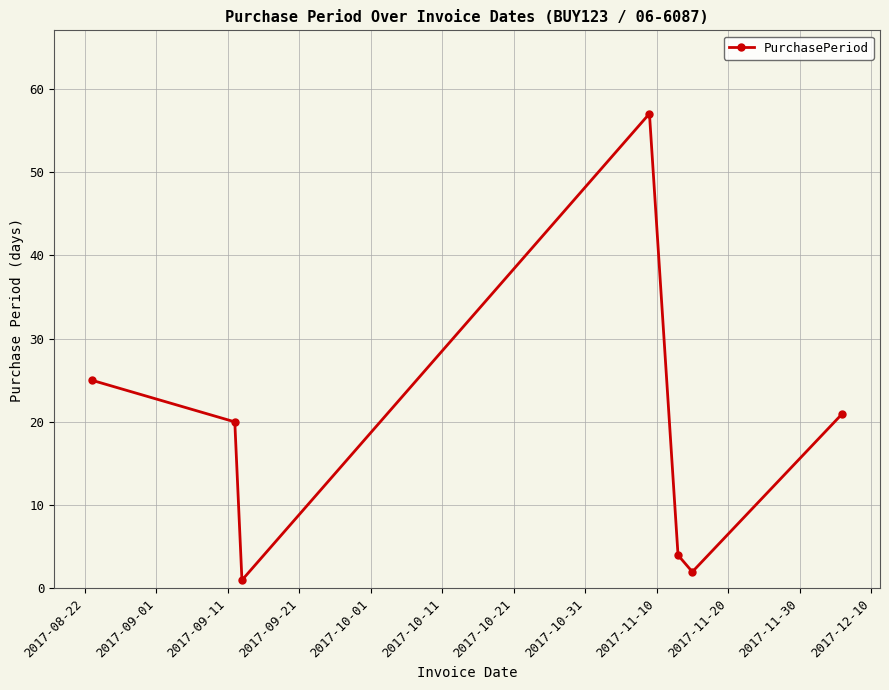

How many interior local valleys (lower than both neighbors) does the data have?

2